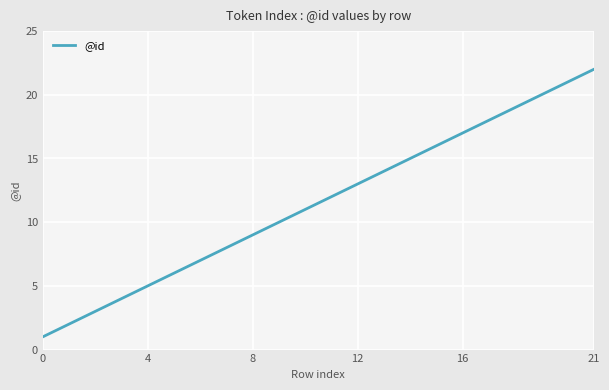

Does the chart have visible grid lines?

Yes